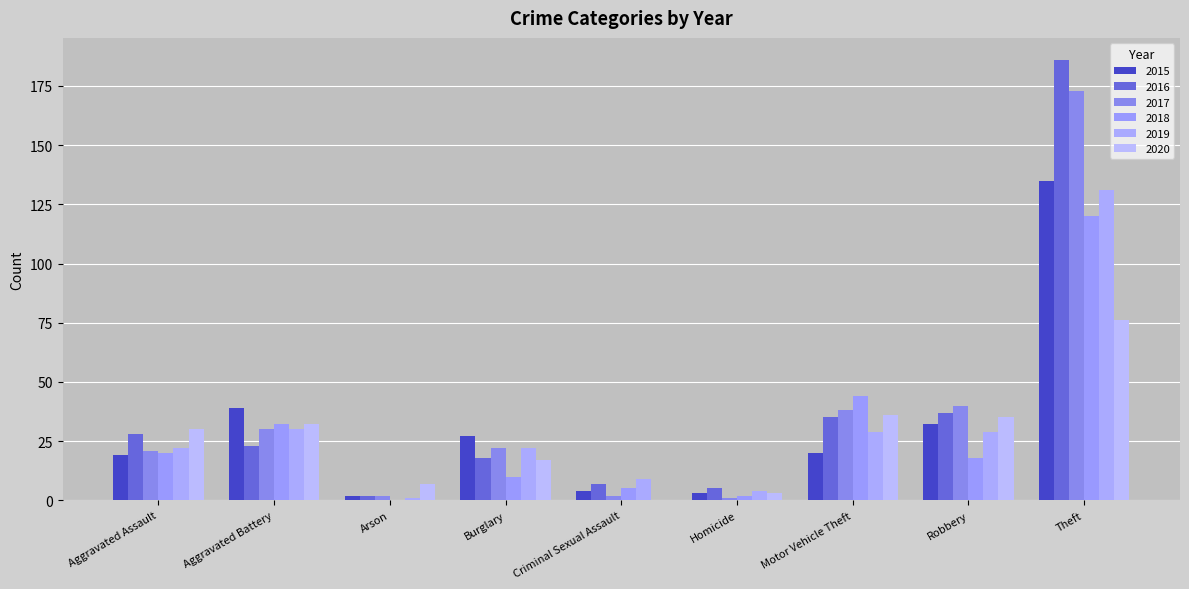

At which label does 2017 first exceed 22?

Aggravated Battery